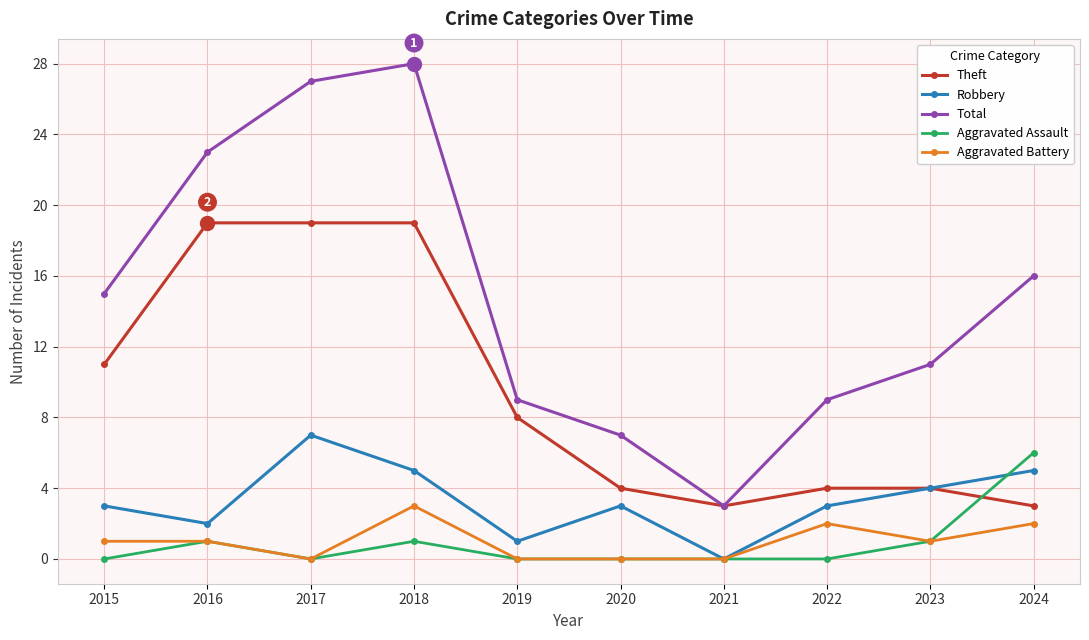

In Total, how many points are lower than both neighbors (excluding endpoints)?

1